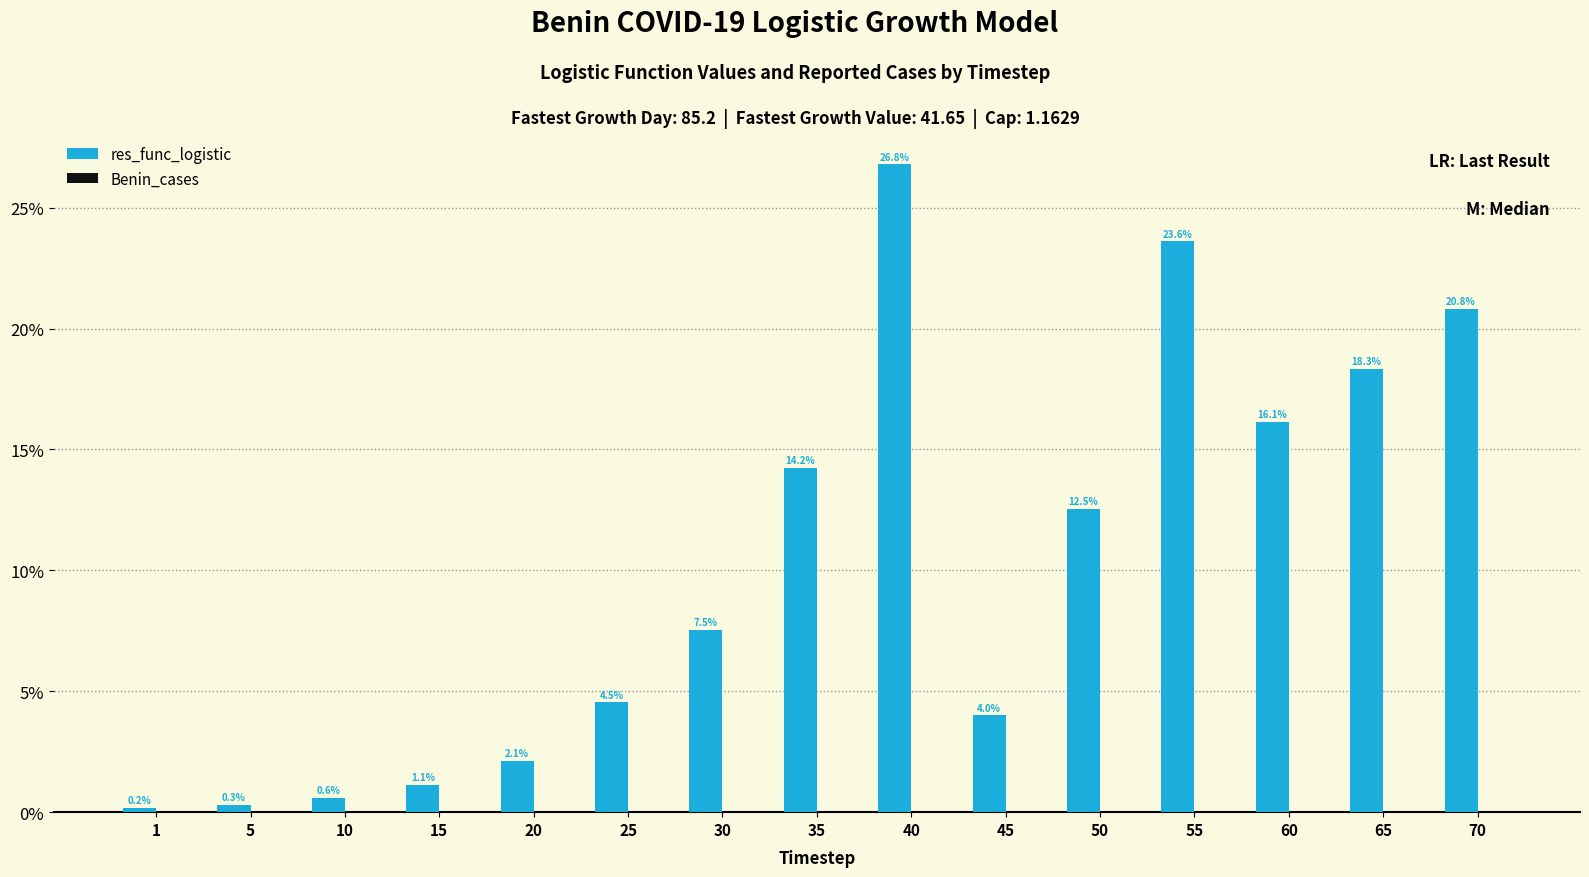

List the labels in order of value, largest first.

40, 55, 70, 65, 60, 35, 50, 30, 25, 45, 20, 15, 10, 5, 1